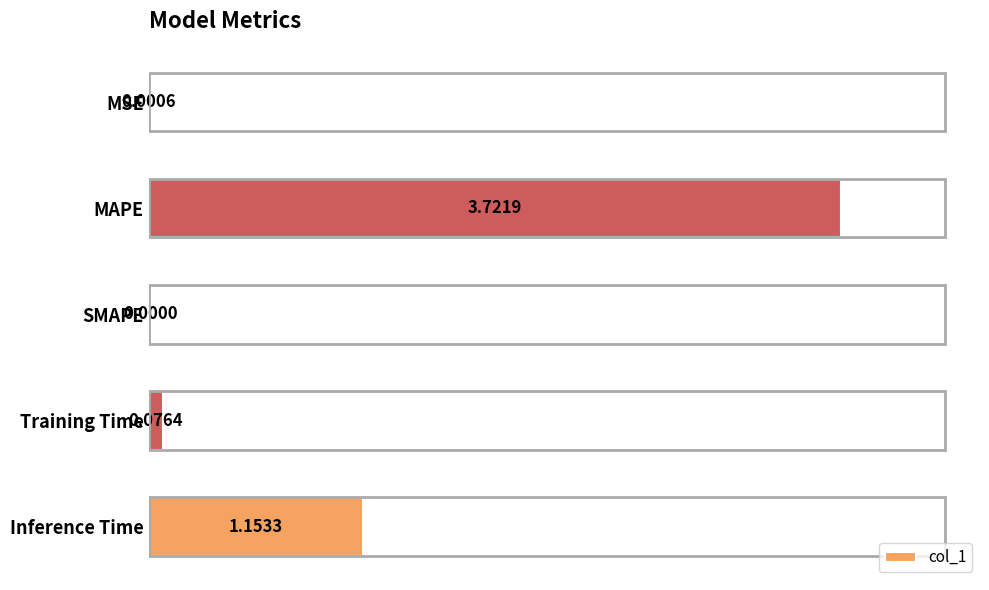

At which category does the chart reach its peak across all series?

MAPE